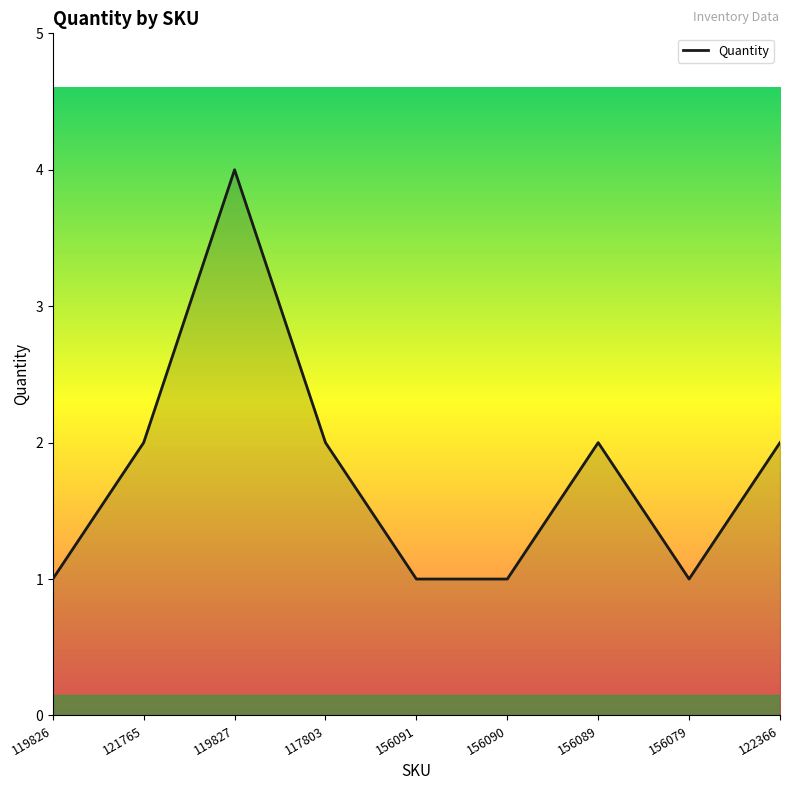

Reading right to left, list all the values displayed in this chart.

2	1	2	1	1	2	4	2	1